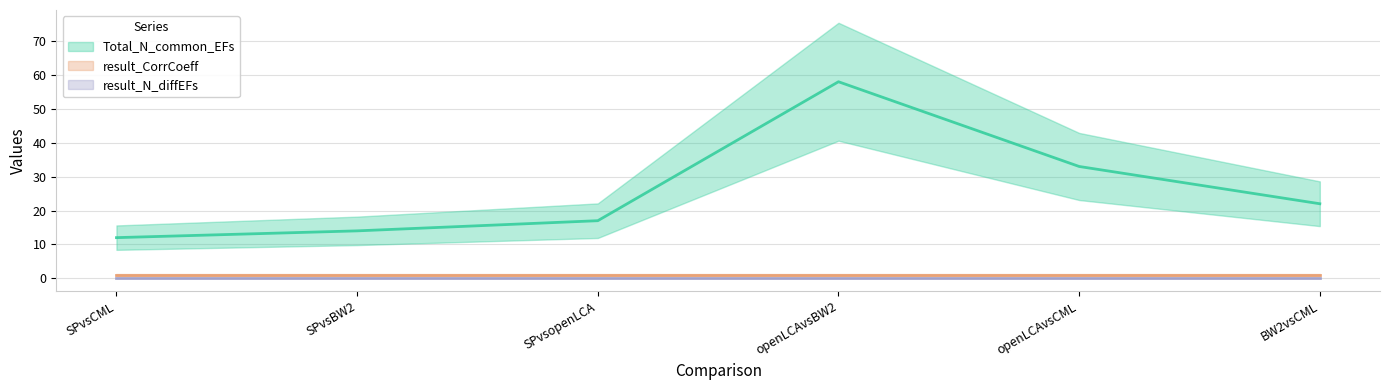

What is the value of the Total_N_common_EFs point at the 3rd from the left?

17.0